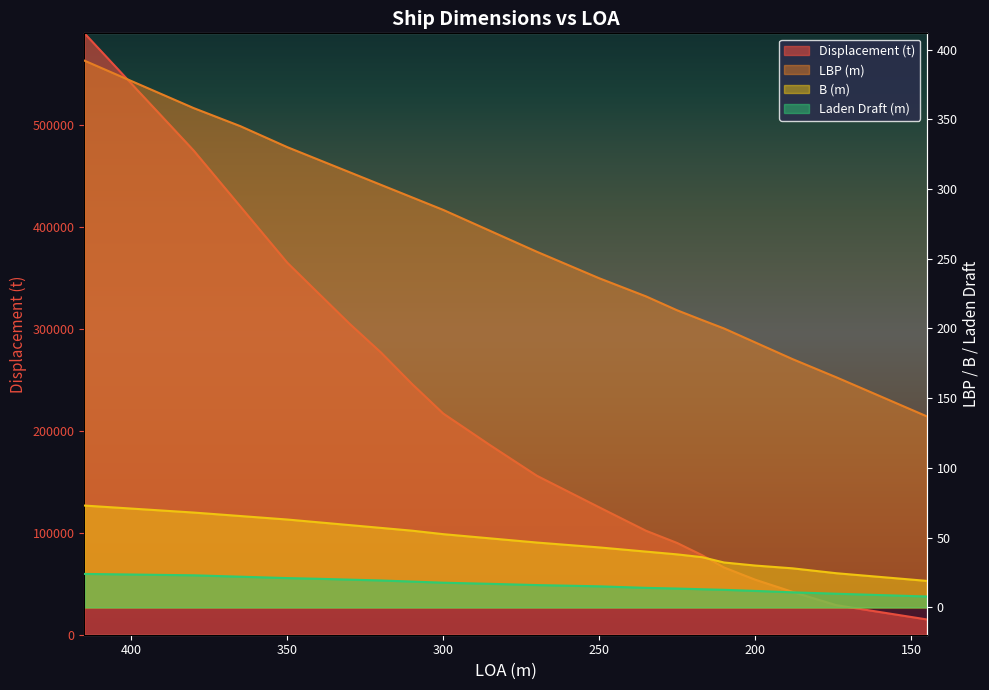

True or false: Laden Draft (m) and B (m) intersect in this chart.

False